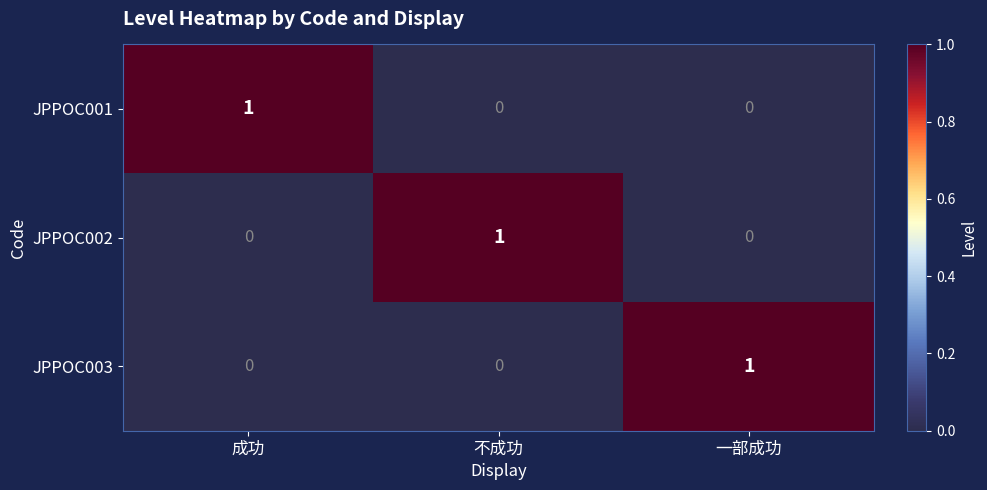

At how many categories does at least one series exceed 0?

3